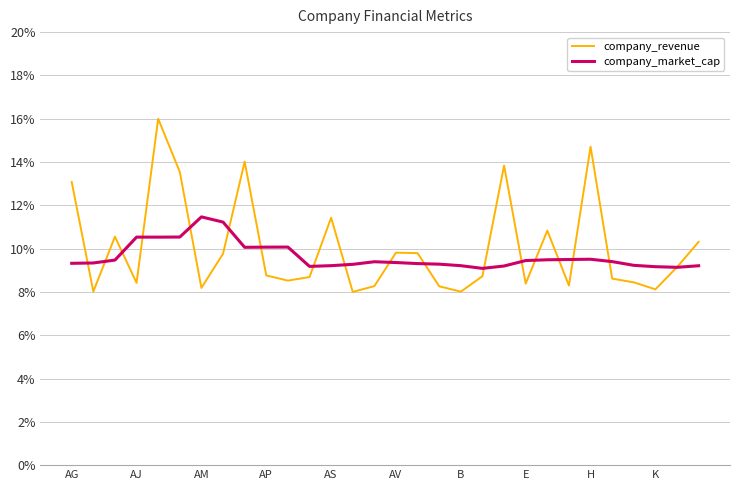

How many interior local valleys does the company_revenue series have?

9